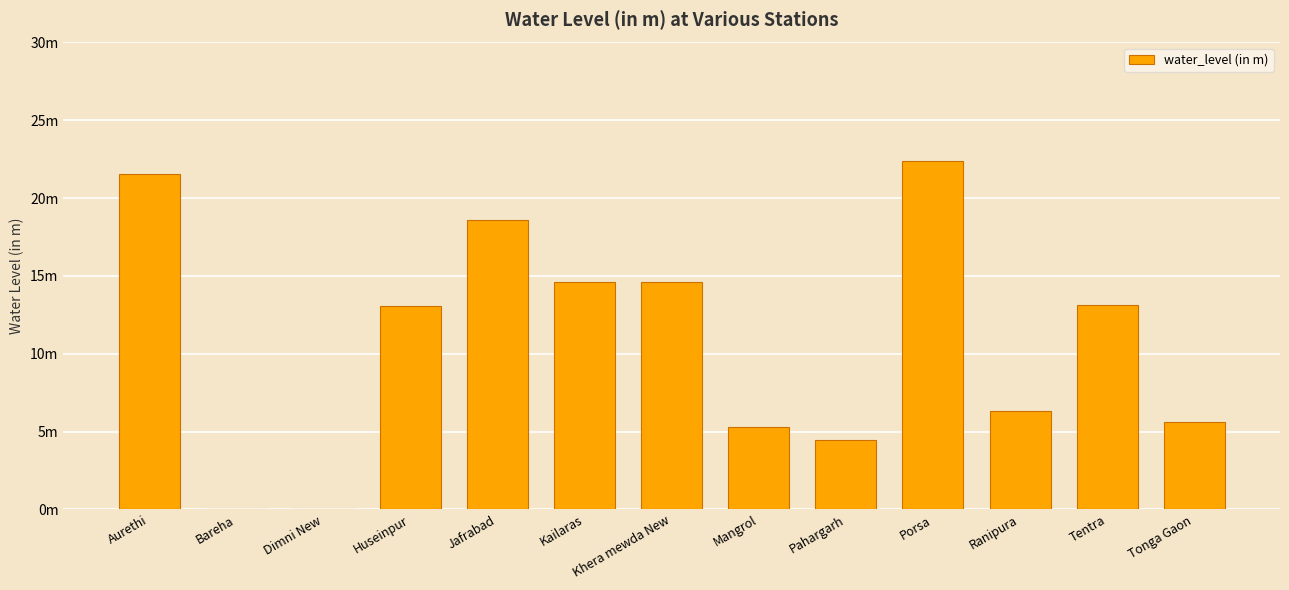

What is the sum of all values?

139.7